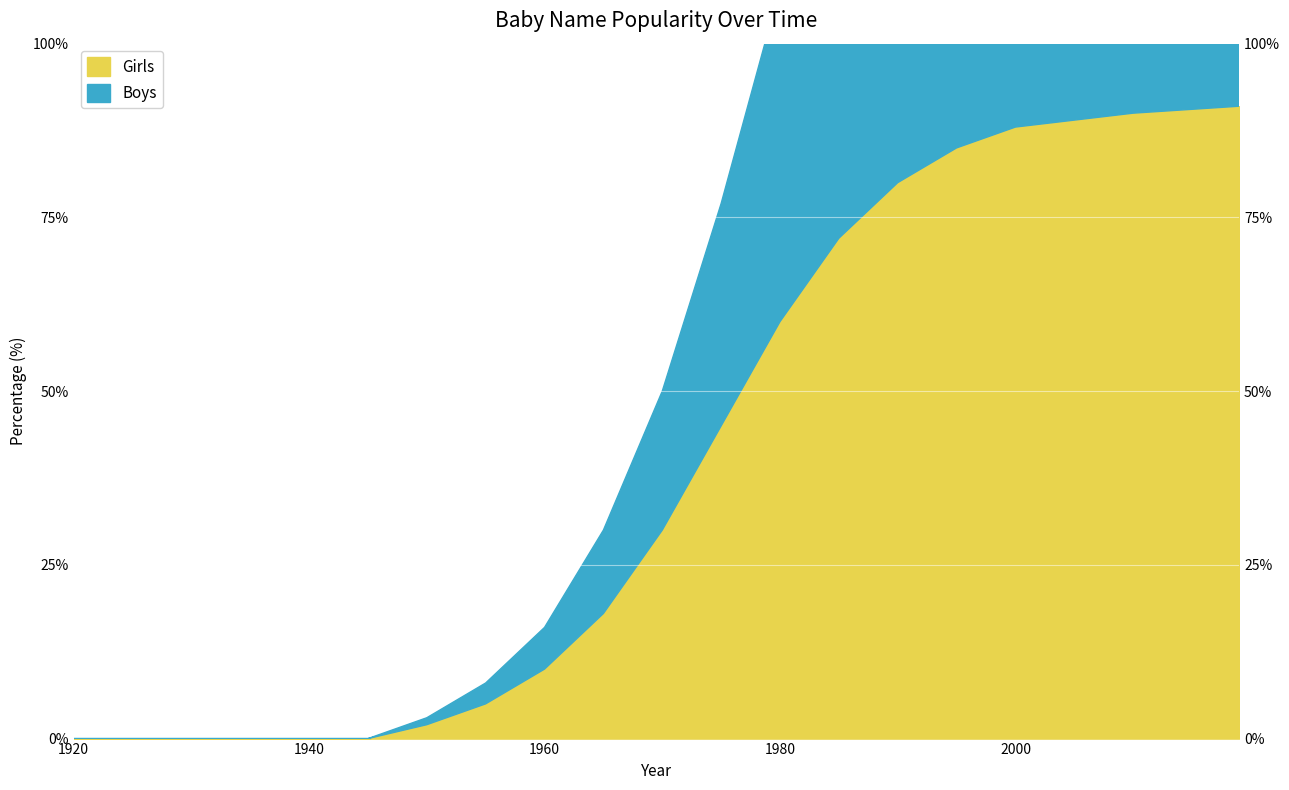

Reading left to right, transcribe all the data shown in this chart.

Girls: 0	0	0	0	0	0	2	5	10	18	30	45	60	72	80	85	88	89	90	91
Boys: 0	0	0	0	0	0	3	8	16	30	50	77	108	130	148	160	168	171	174	176